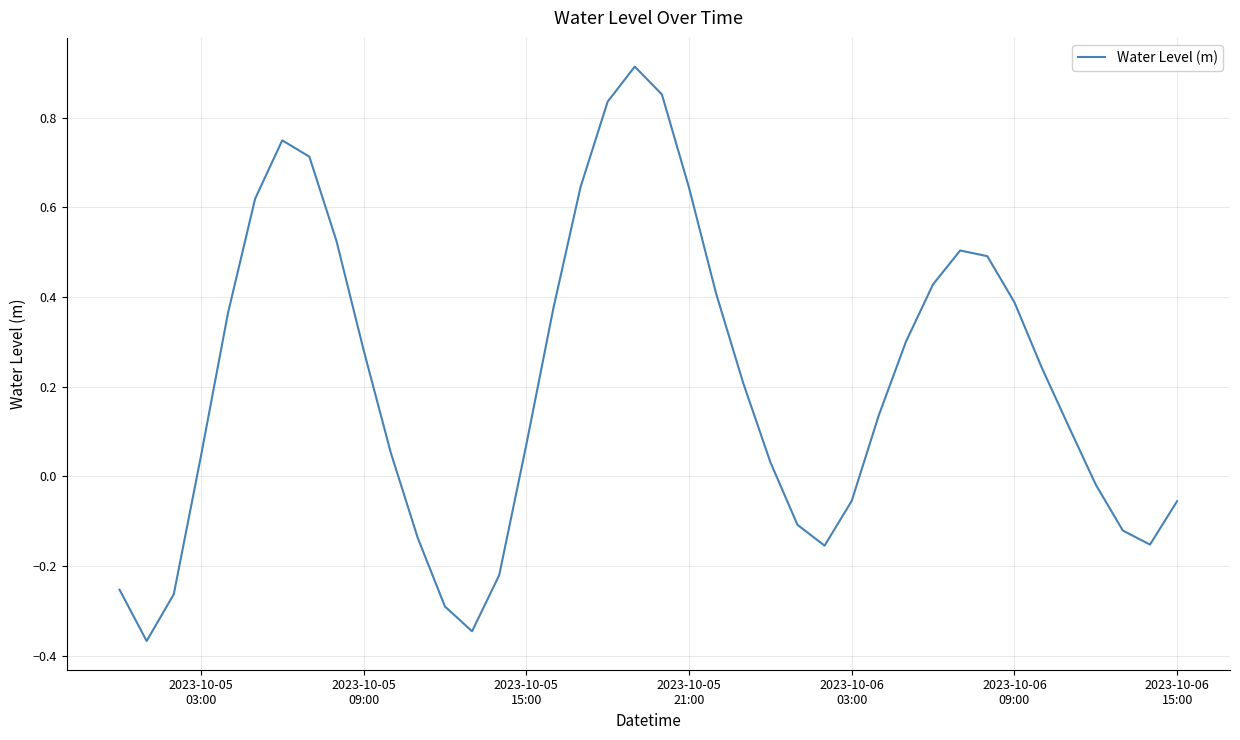

What is the difference between the maximum and minimum values?

1.3